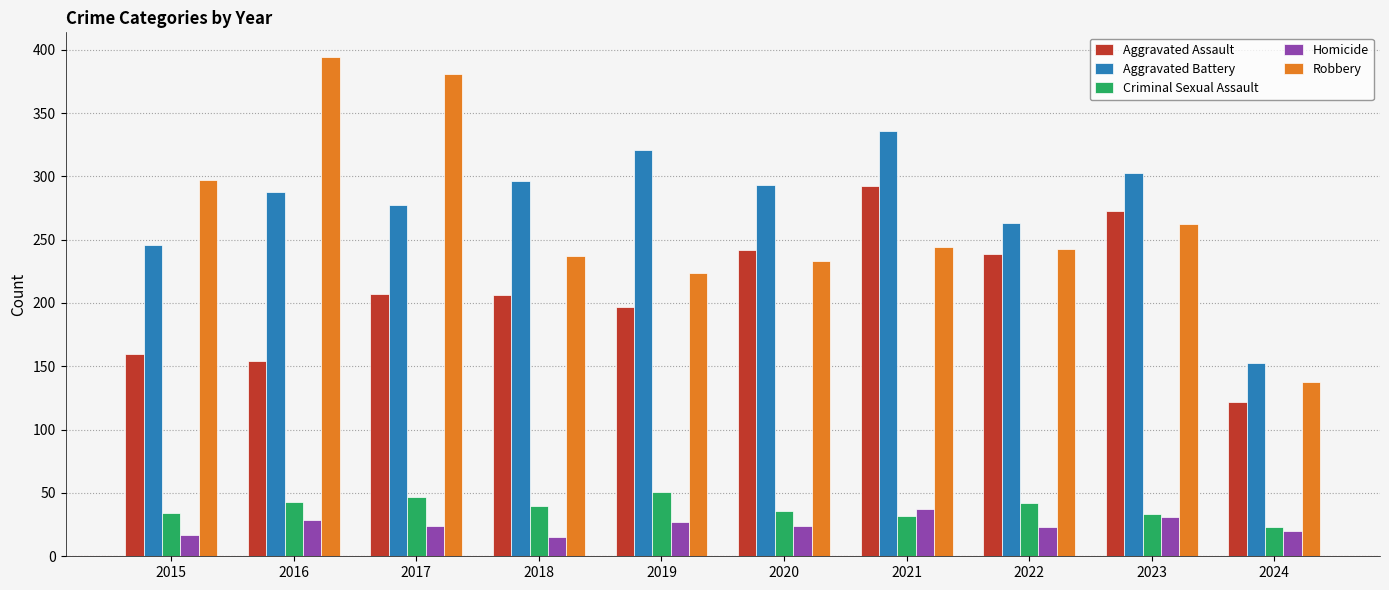

Is the value of Homicide at 2024 greater than the value of Aggravated Assault at 2017?

No